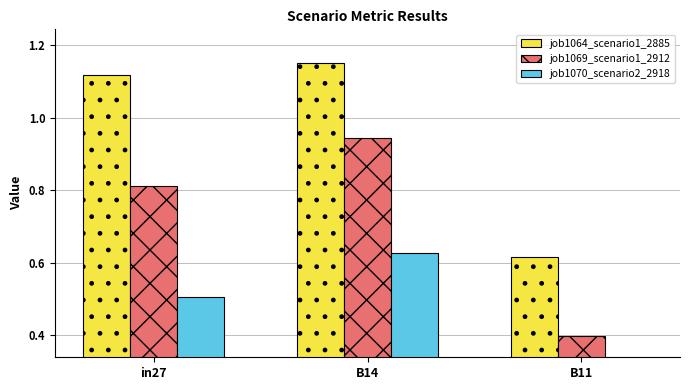

List the labels in order of job1069_scenario1_2912 value, smallest first.

B11, in27, B14